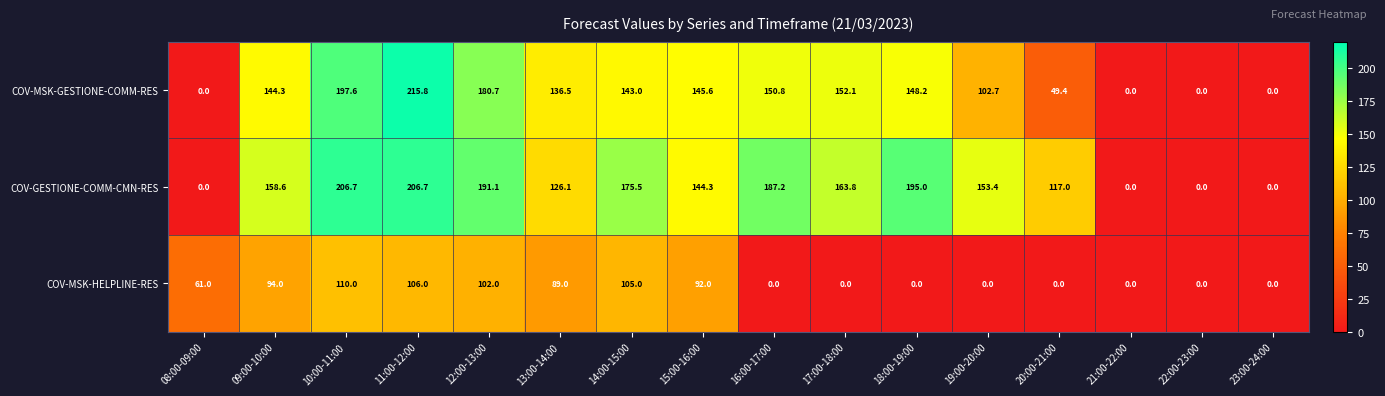

What is the spread (max minus min) of values at 08:00-09:00?

61.0